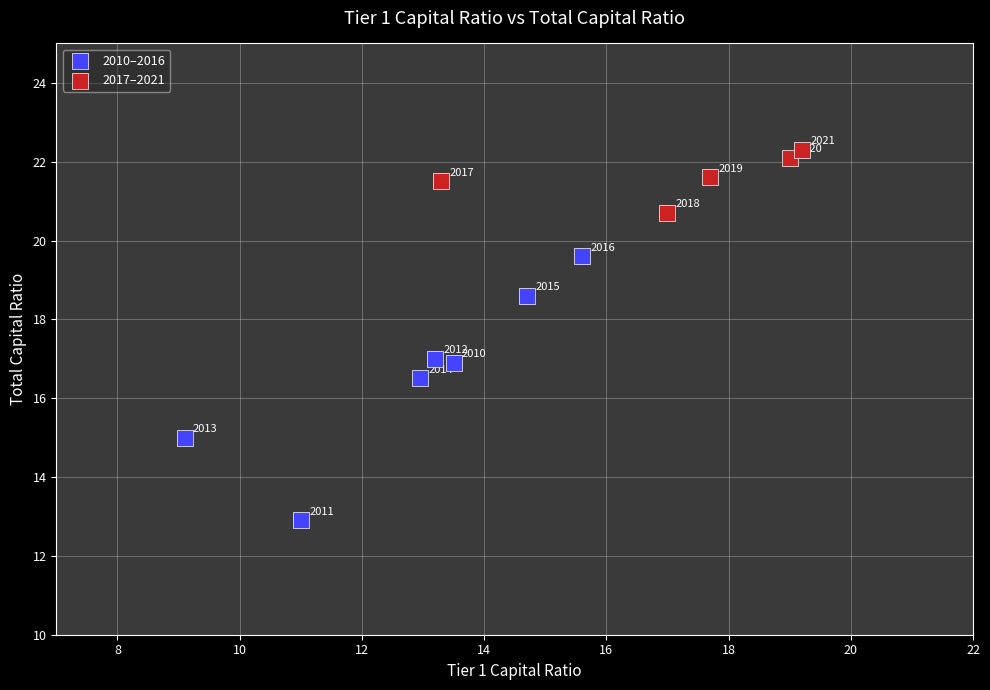

Which series reaches the maximum Y coordinate?

2017–2021